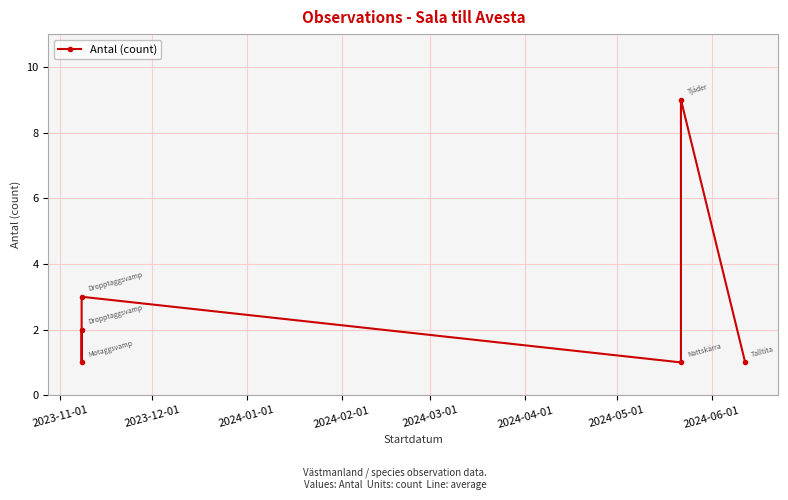

How many values exceed 2?

2